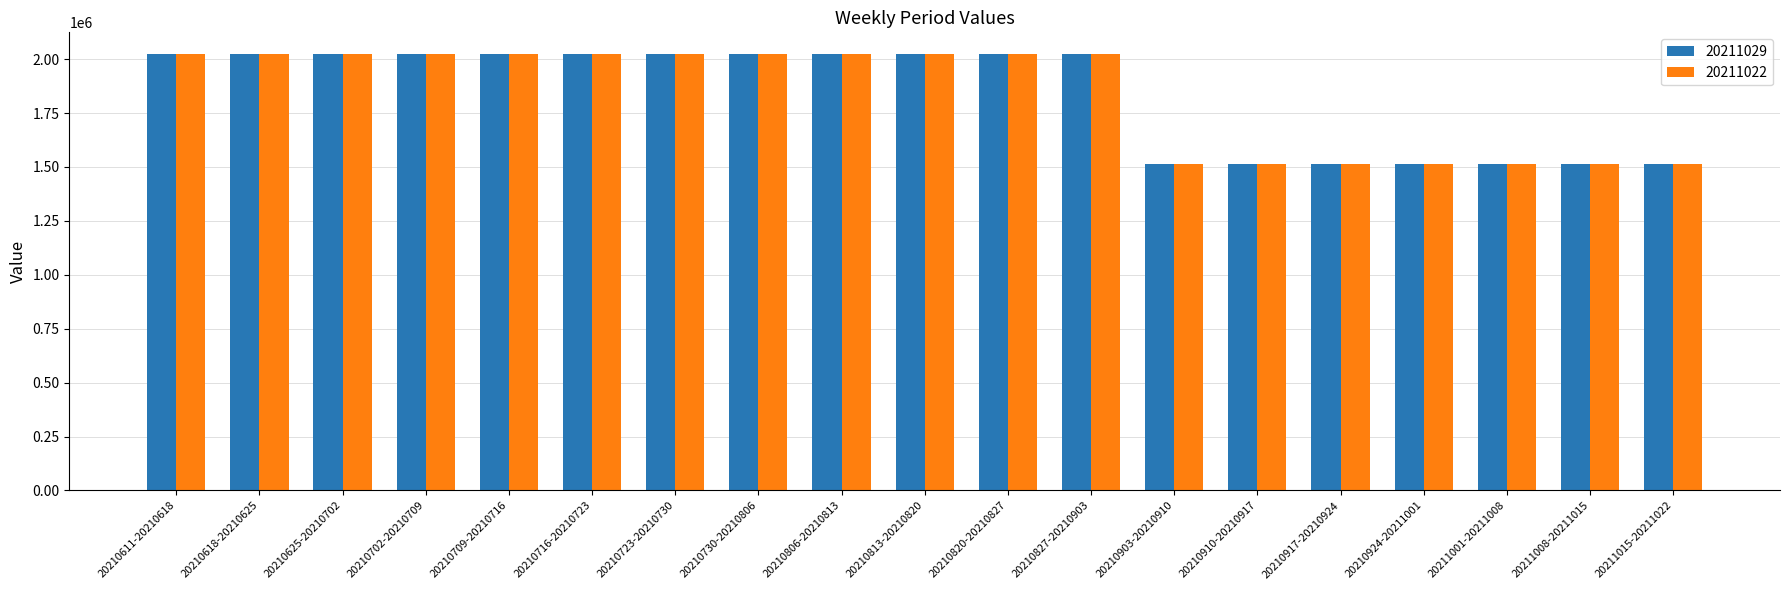

What is the label of the 5th bar from the left?

20210709-20210716